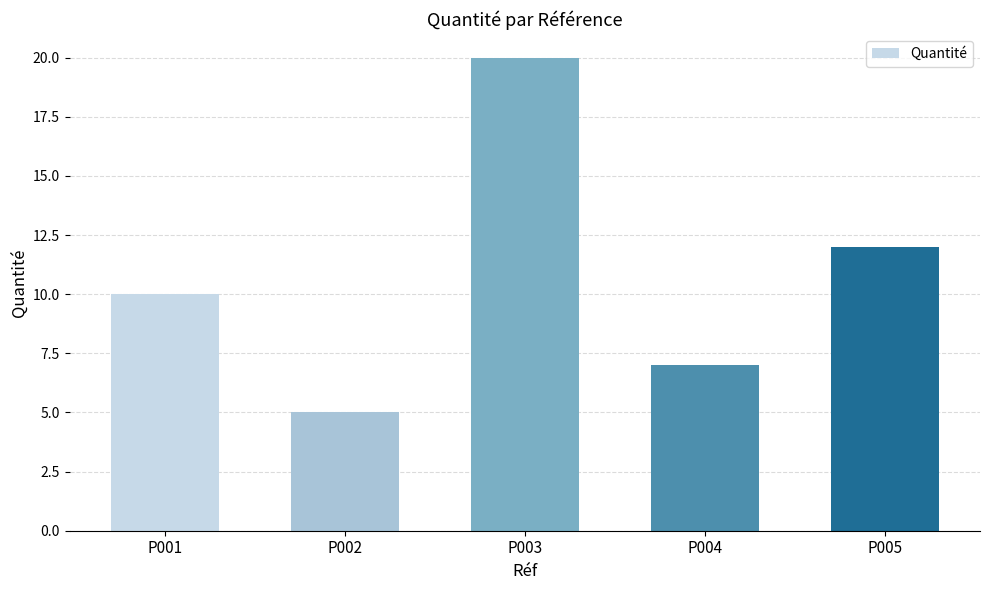

Reading left to right, what are all the values shown in this chart?

10	5	20	7	12